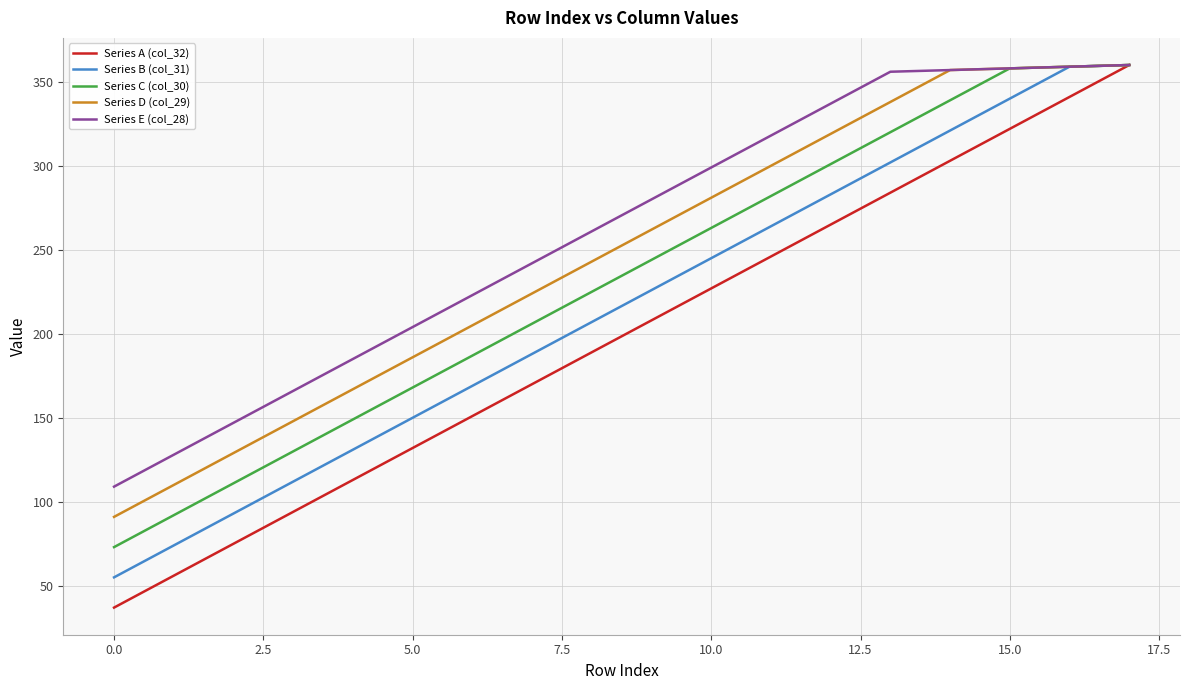

List the series in order of their overall mean, lowest first.

Series A (col_32), Series B (col_31), Series C (col_30), Series D (col_29), Series E (col_28)